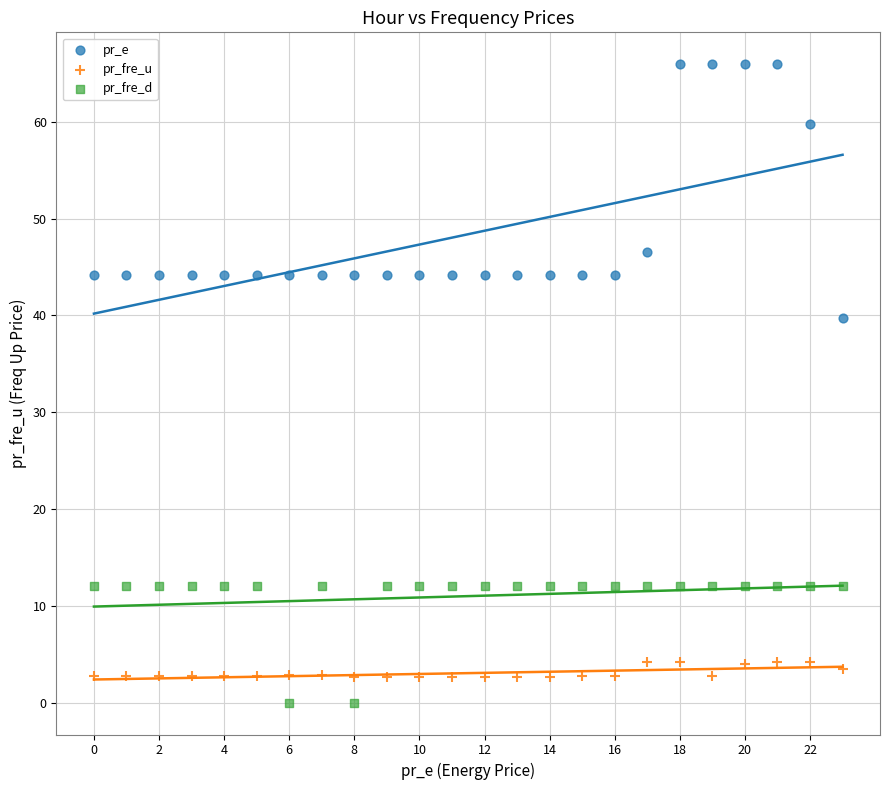

Which series contains the highest Y value?

pr_e